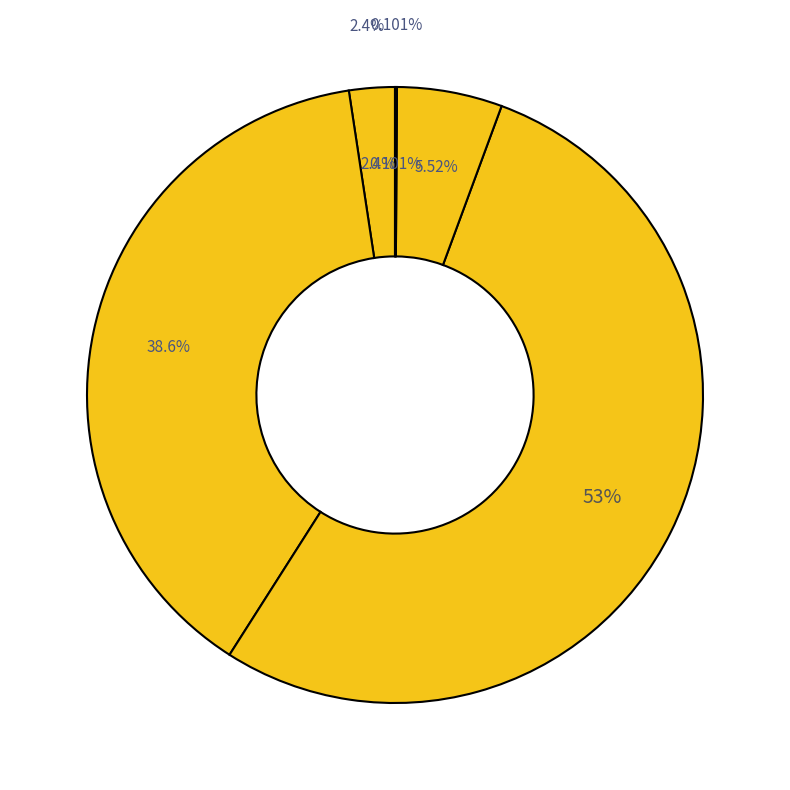

The MSE slice represents 1% of the pie. True or false?

False